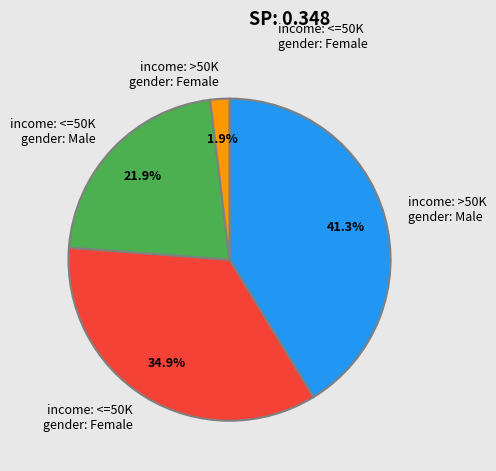

Which slice is the largest?

income: >50K gender: Male